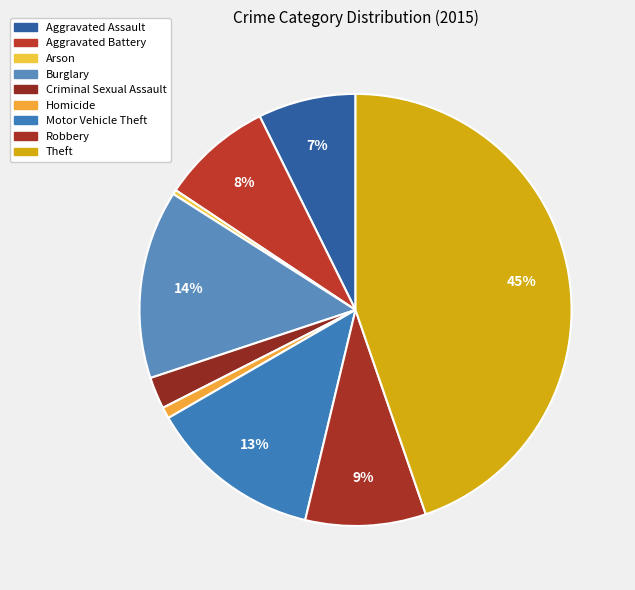

Is Aggravated Assault the majority of the pie?

No